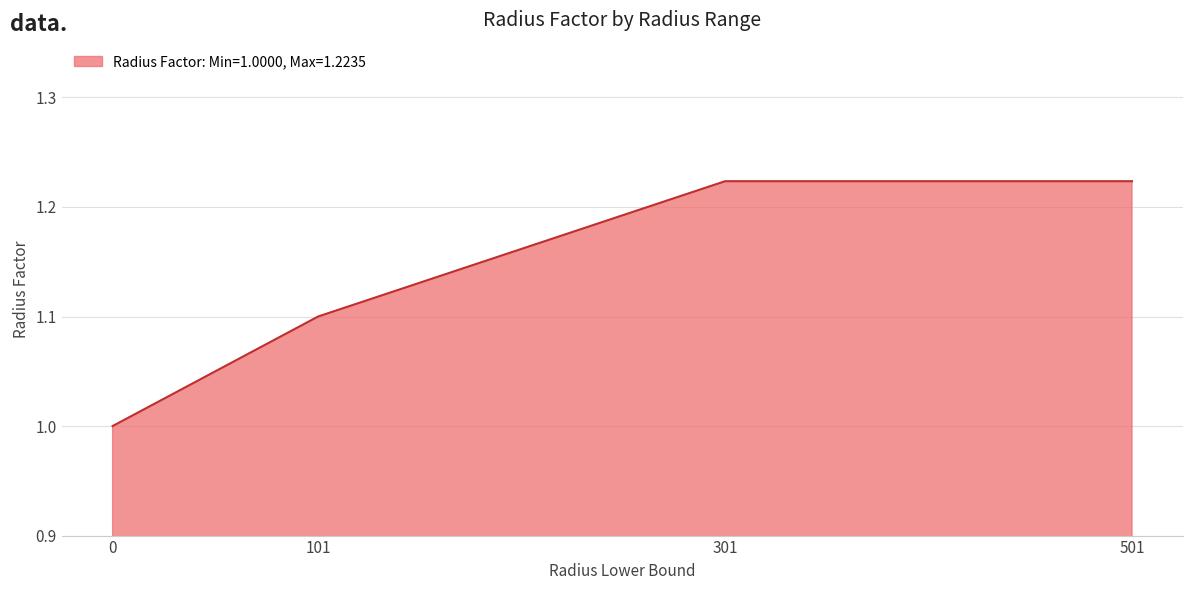

What is the minimum value shown in the chart?

1.0